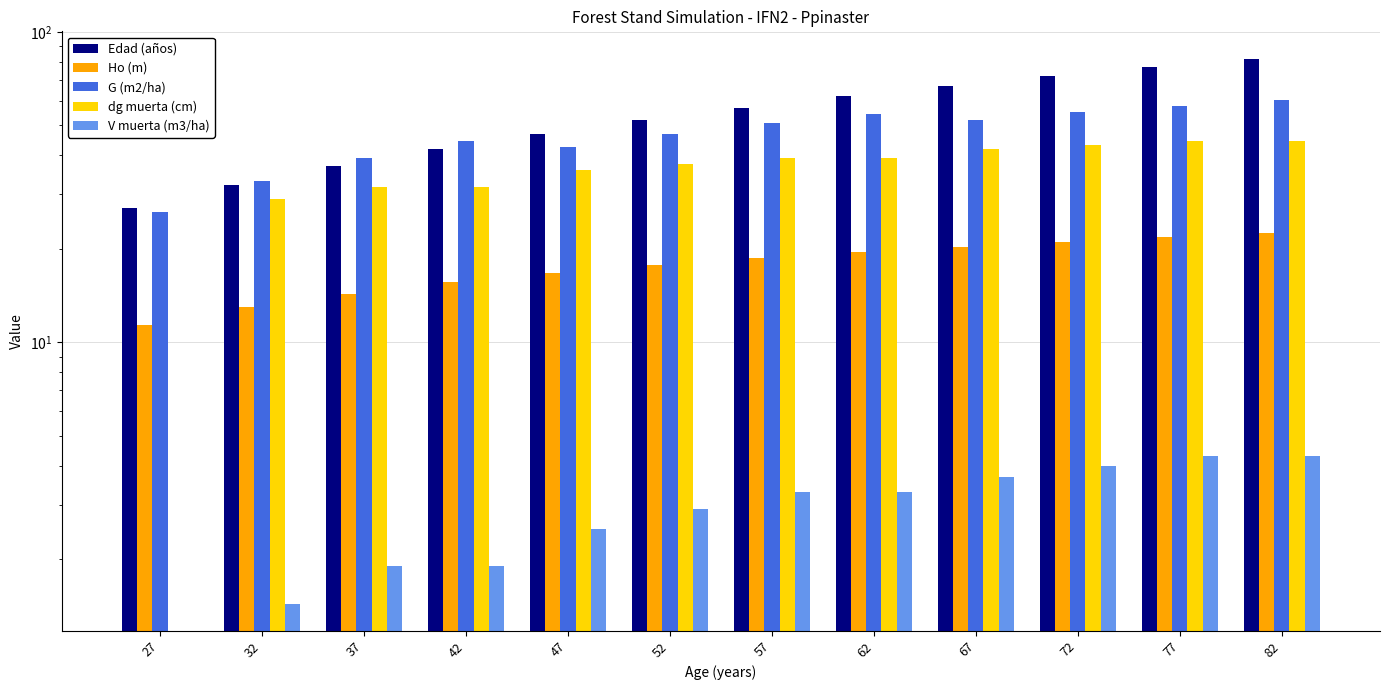

What is the highest value of the G (m2/ha) series?

60.2